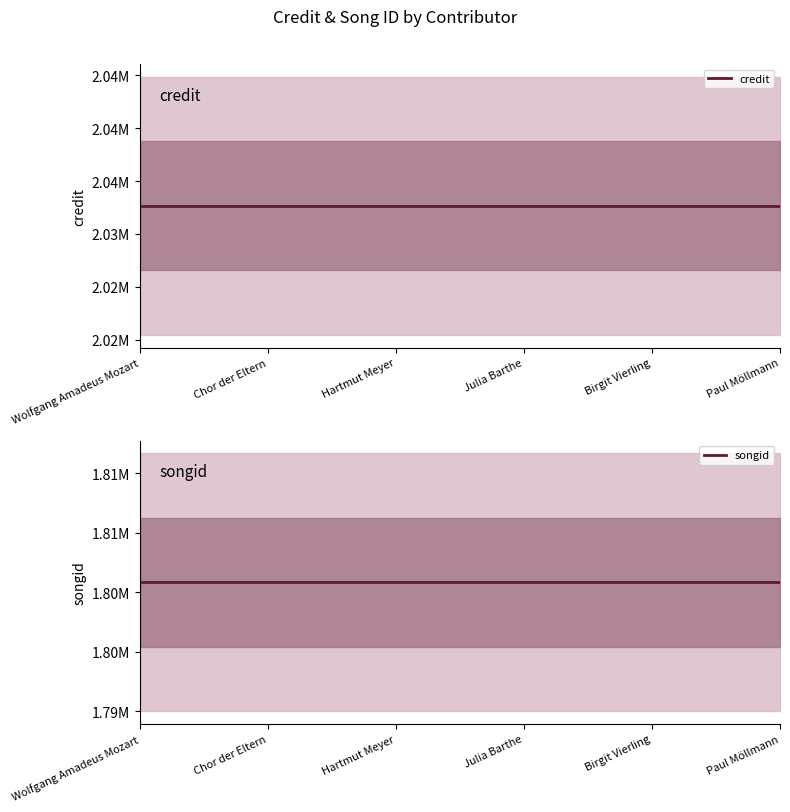

Is this an area chart (filled region under the line)?

No